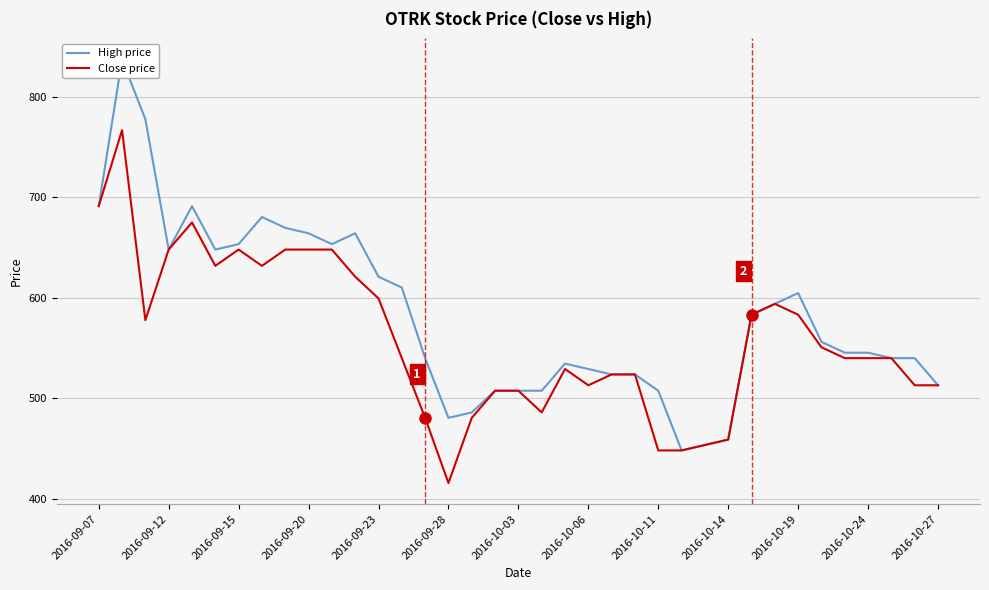

Does the chart display data point markers on the line(s)?

No